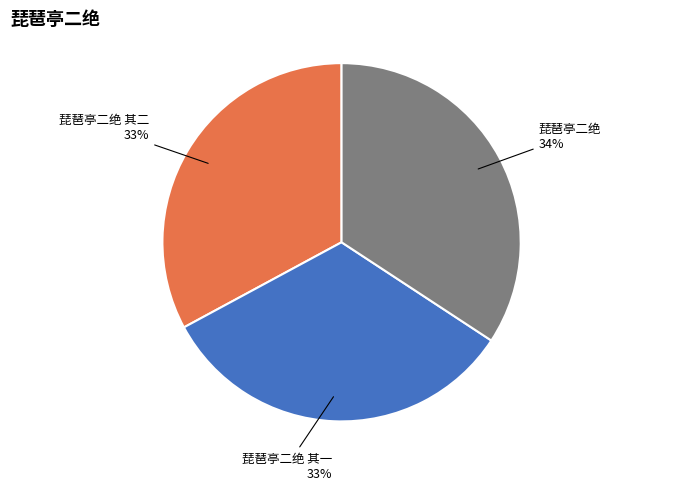

What percentage is the 琵琶亭二绝 slice, to the nearest percent?

34%